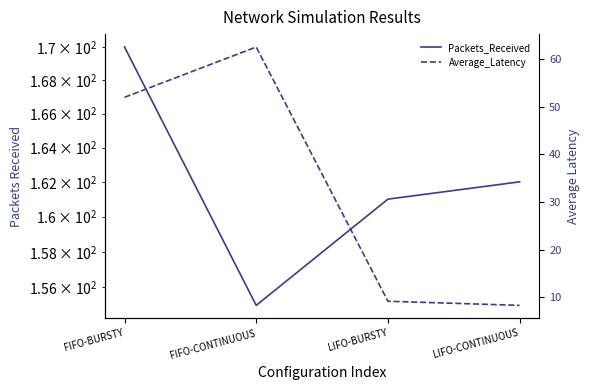

True or false: Average_Latency has a value of 8.3 at LIFO-CONTINUOUS.

True